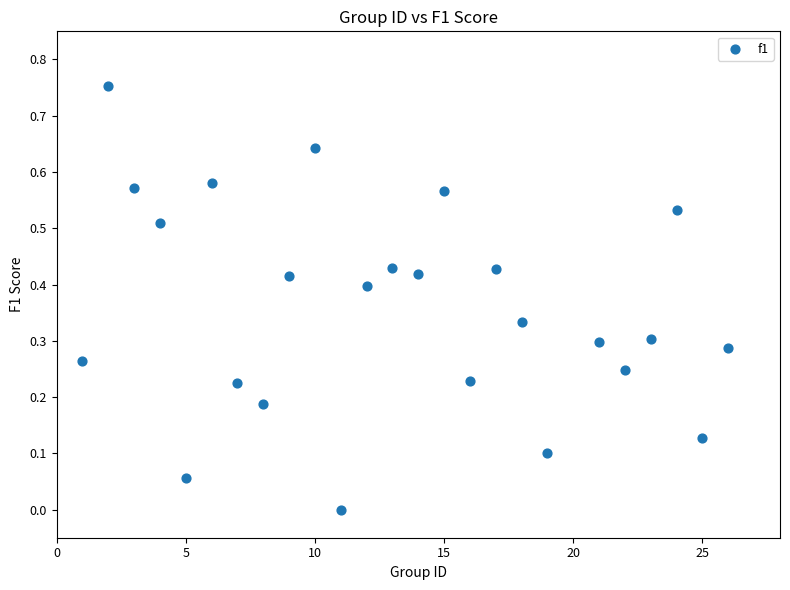

What is the range of X values (max minus min)?

25.0